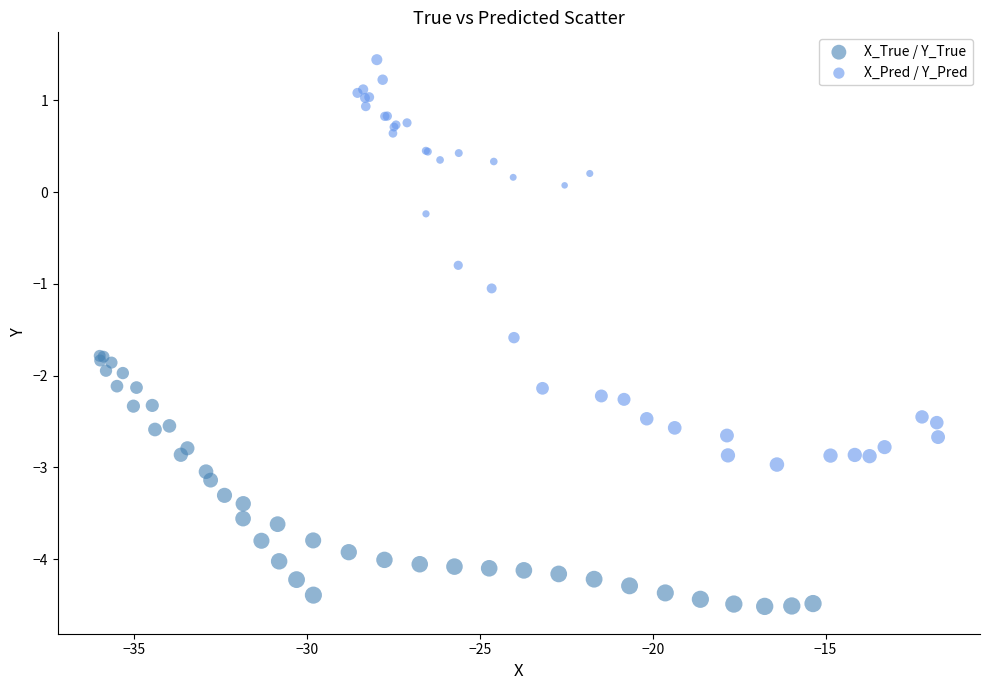

Which series reaches the maximum Y coordinate?

X_Pred / Y_Pred